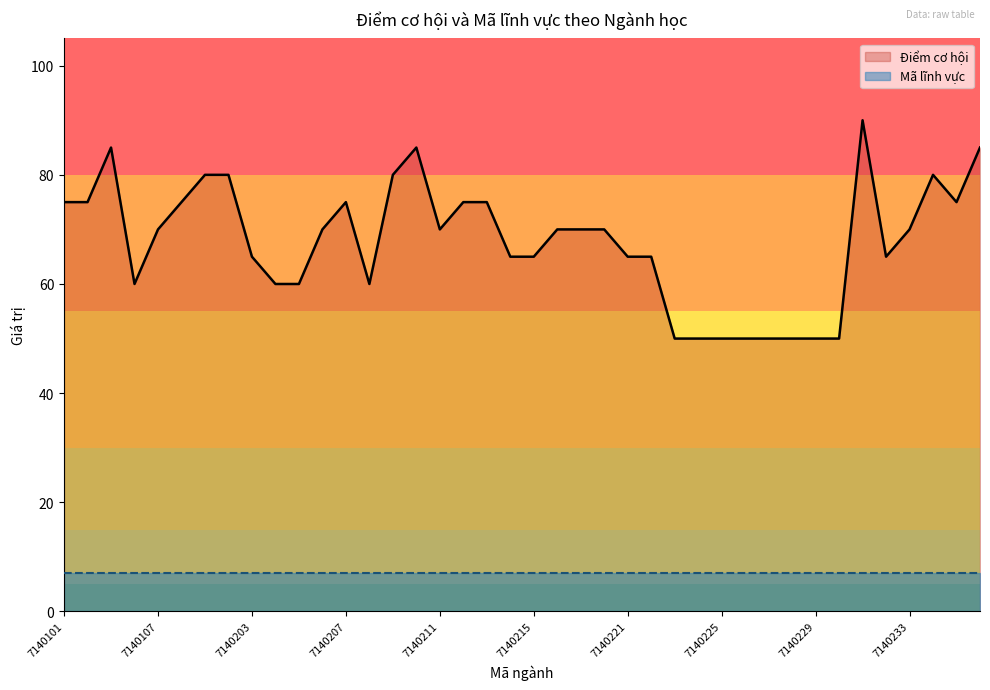

True or false: the data shows 80 at 7140234.

True